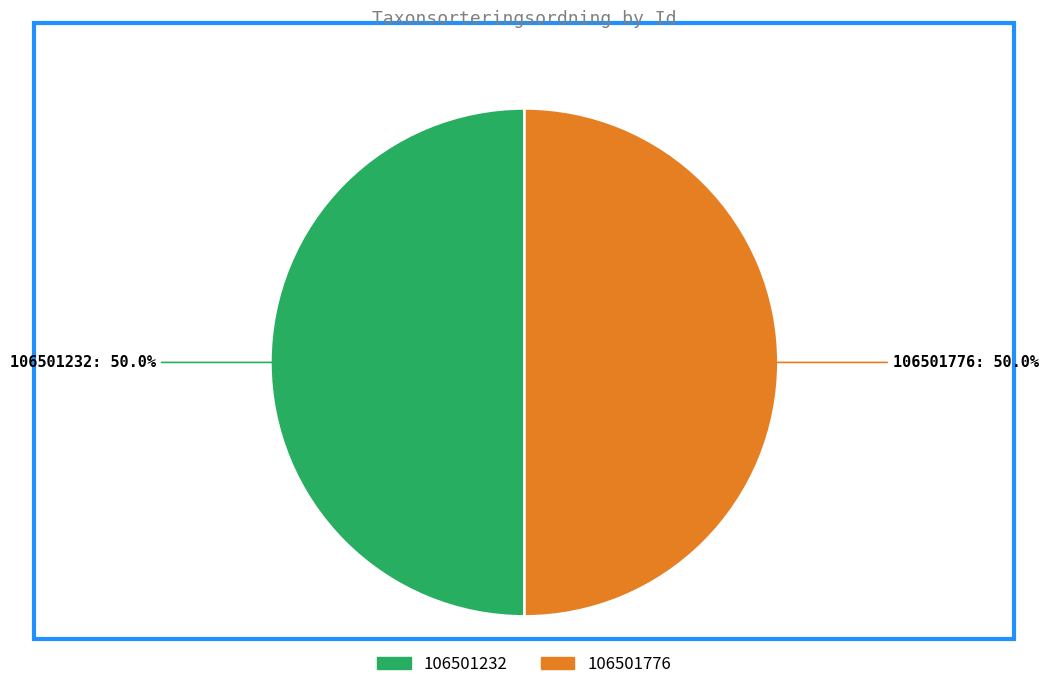

What is the ratio of the value at 106501232 to the value at 106501776?

1.0